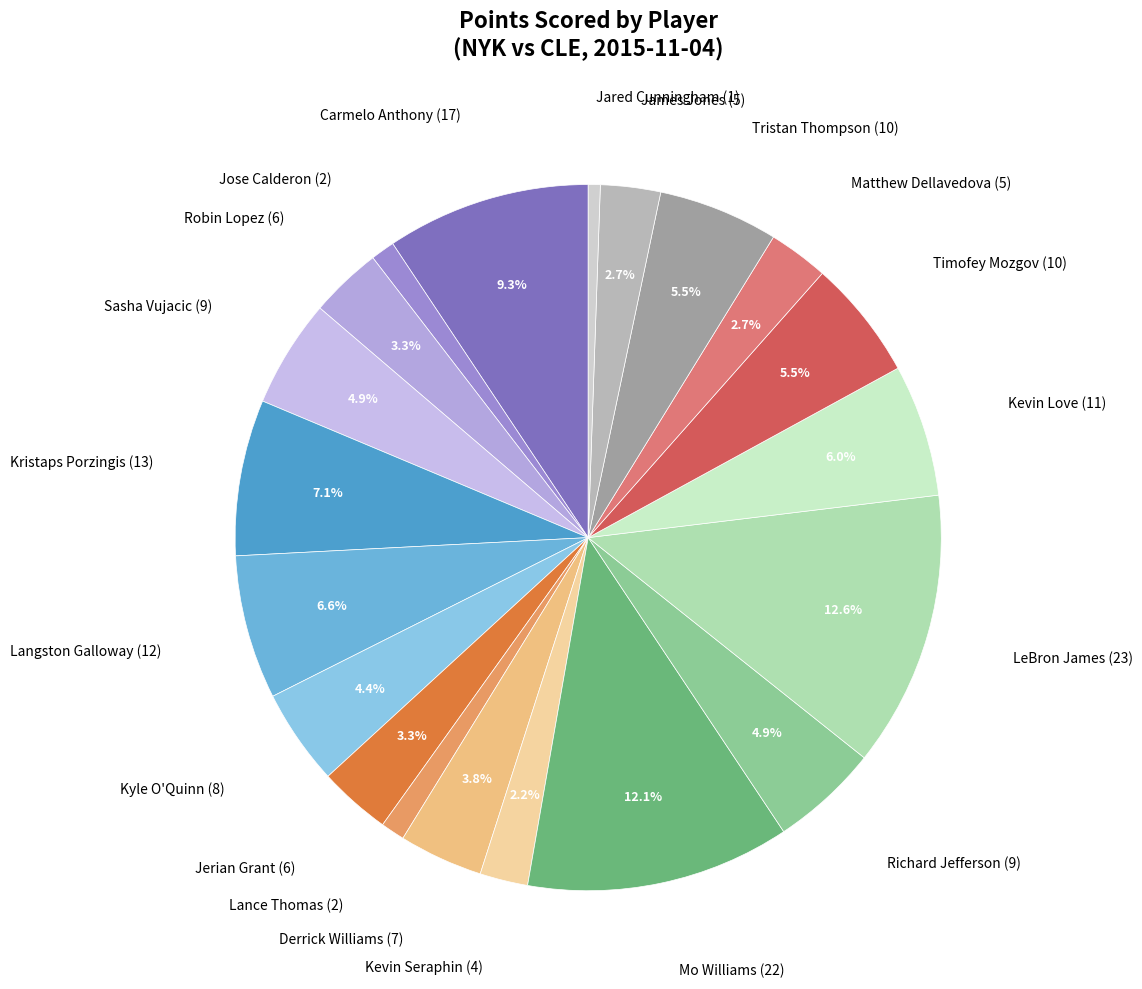

How many segments does this pie chart have?

20